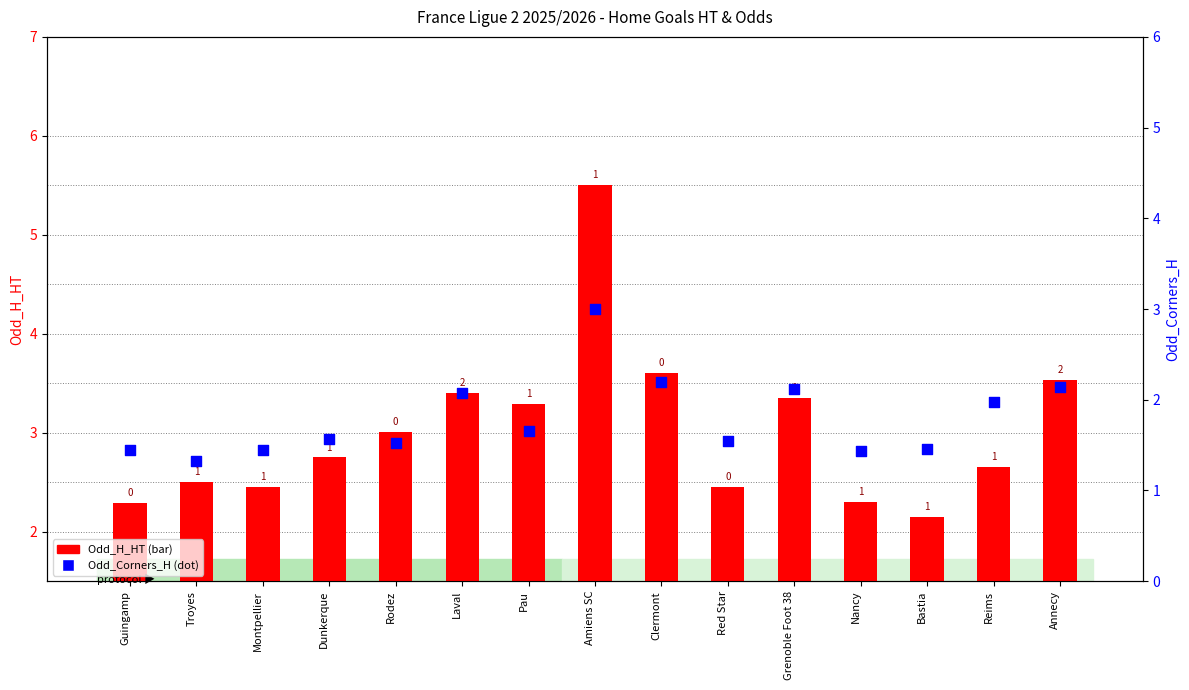

Which series has the widest spread of Y values?

Odd_H_HT